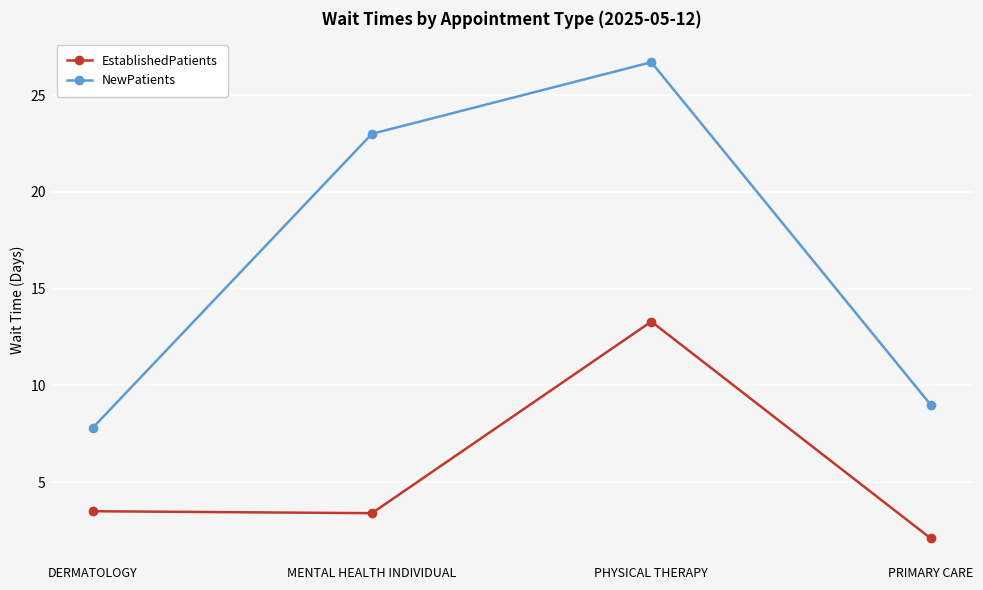

At which category is the sum across all series the highest?

PHYSICAL THERAPY